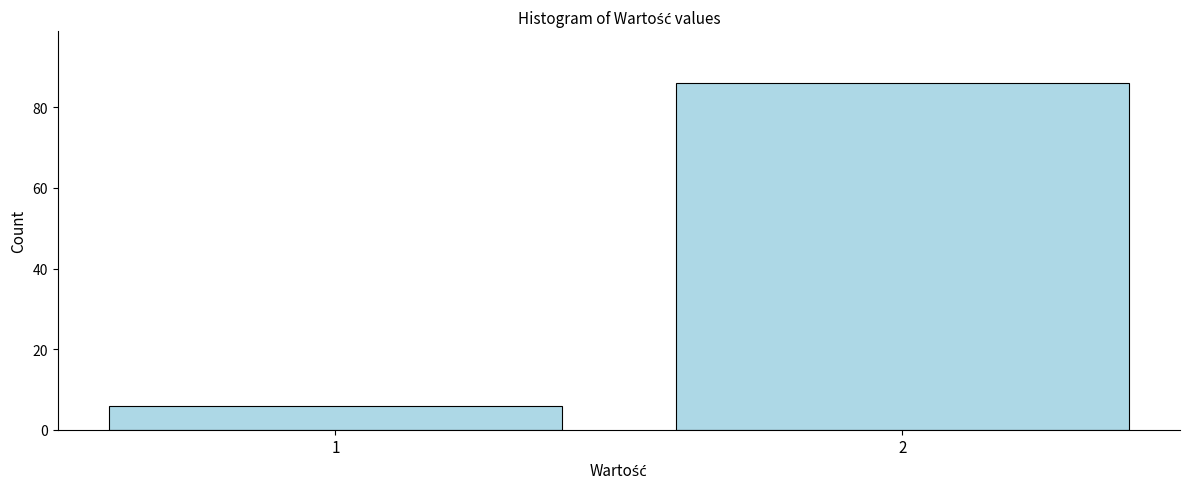

Reading left to right, extract all data points from this chart.

6	86